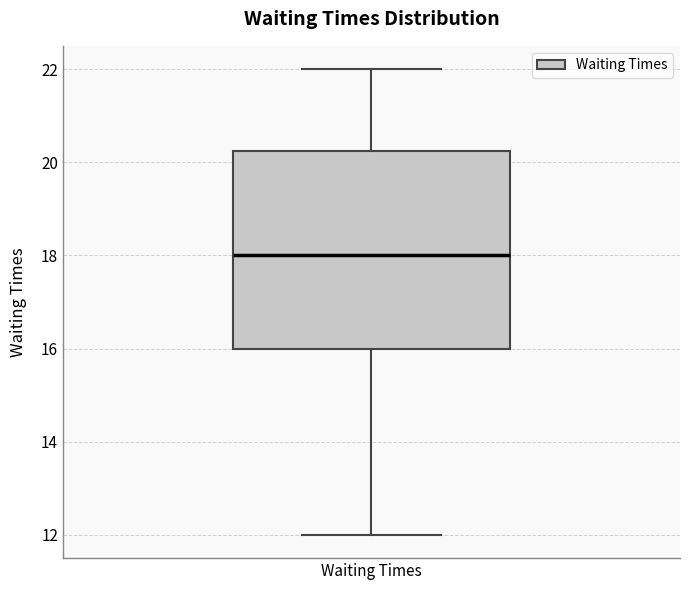

Read this box plot against the y-axis: the position of the median line, the range covered by the box, and the ends of both whiskers. The values are not printed on the chart, so give them approximately, as read against the axis.

median 18.0, box 16.0 to 20.2, whiskers 12.0 to 22.0